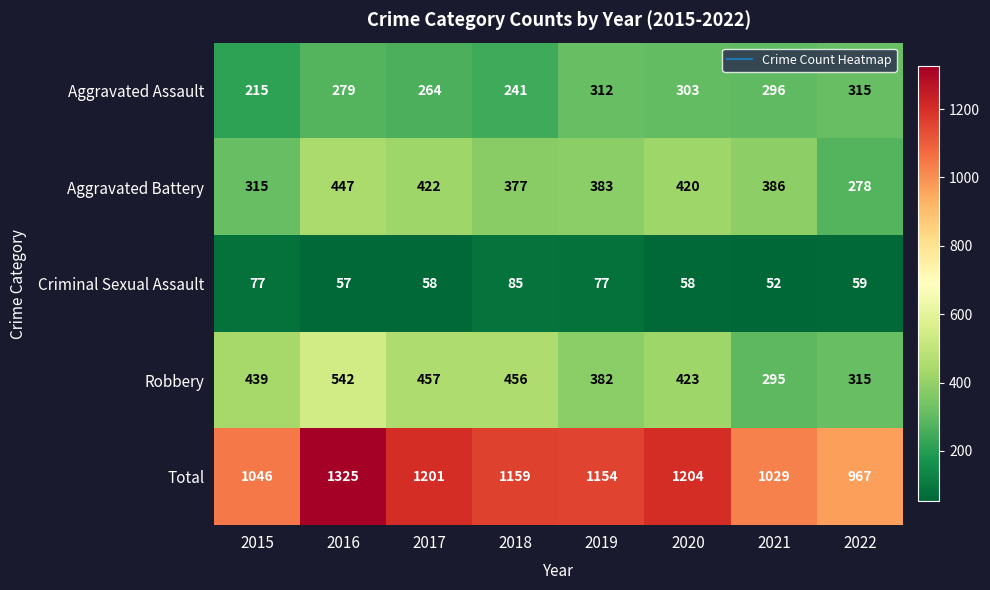

What is the sum of the Robbery values at 2019 and 2016?

924